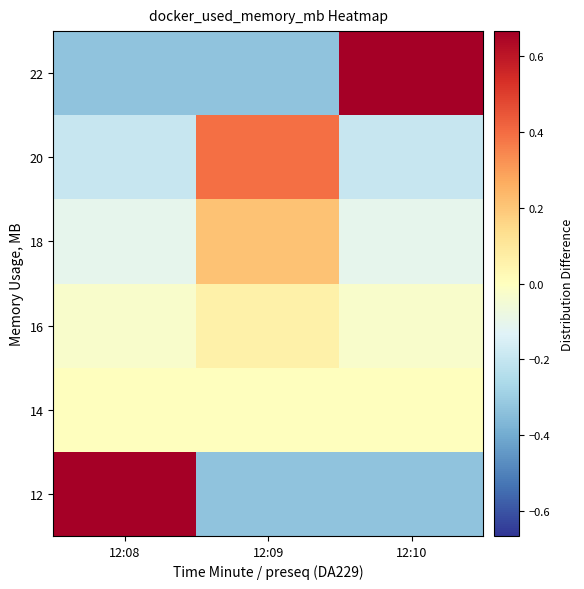

What is the difference between the highest and lowest values at 12:08?

1.0